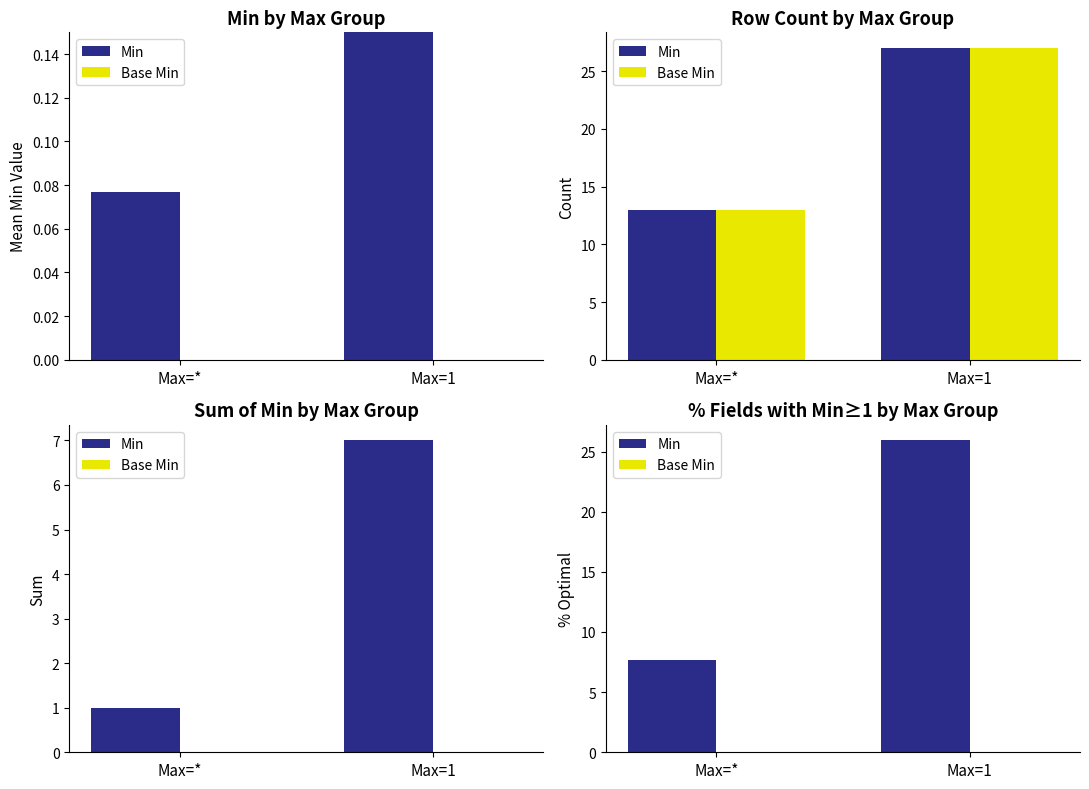

List the series in order of their peak value, highest first.

Min, Base Min